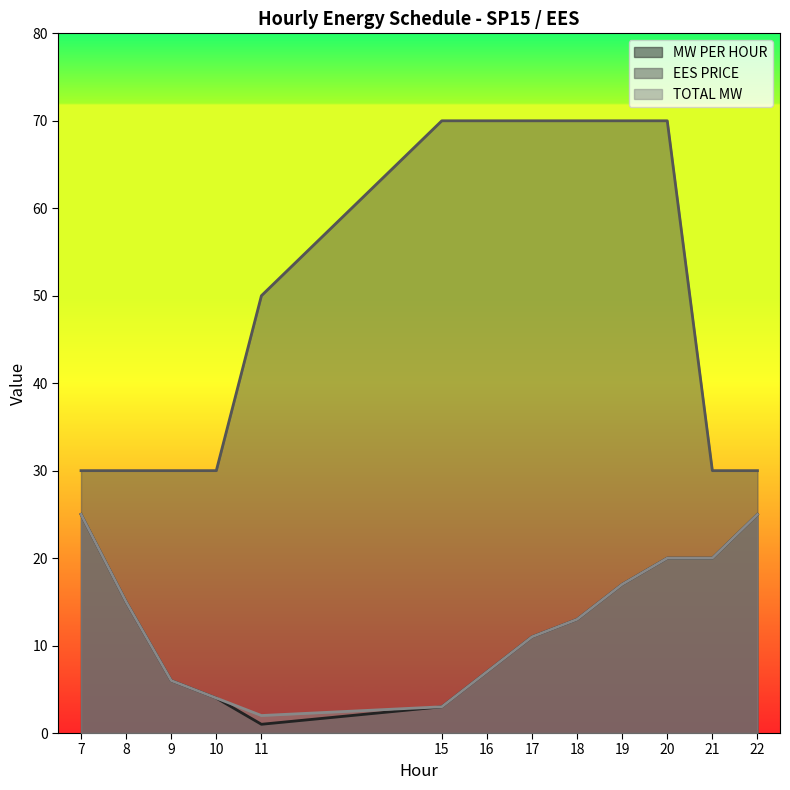

Which series changed the most between 11 and 18?

EES PRICE